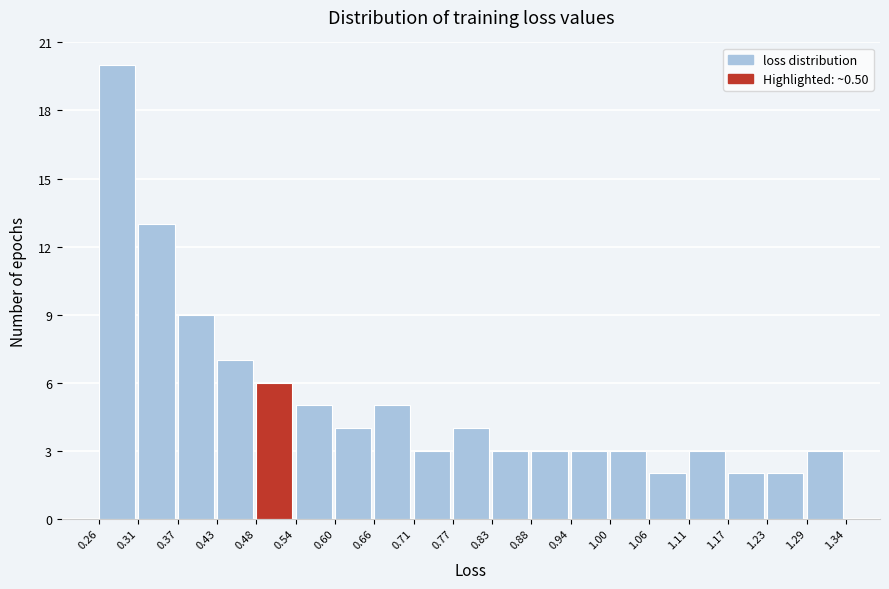

What is the height of the bar covering 0.71 to 0.77 on the x-axis? The values are not printed on the chart, so give them approximately, as read against the axis.

3